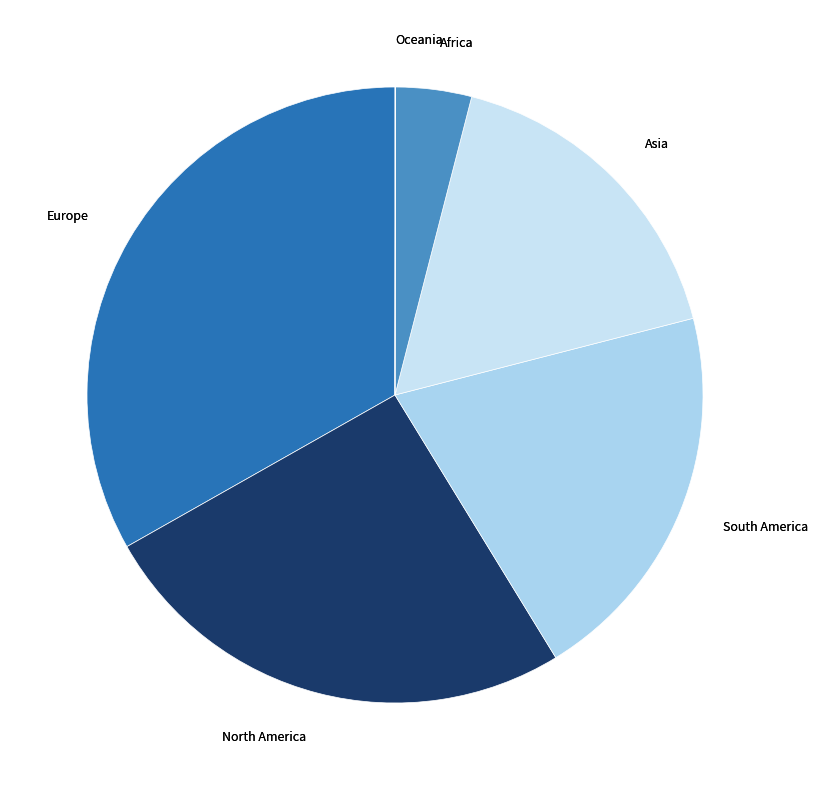

Is there any slice that represents more than half of the pie?

No